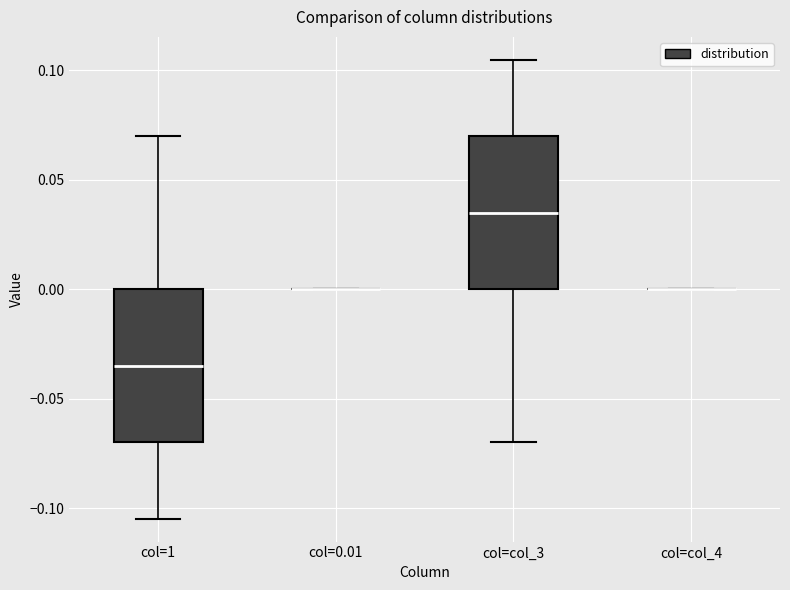

Where does the lower whisker of the box for col=1 end on the y-axis? The values are not printed on the chart, so give them approximately, as read against the axis.

-0.105